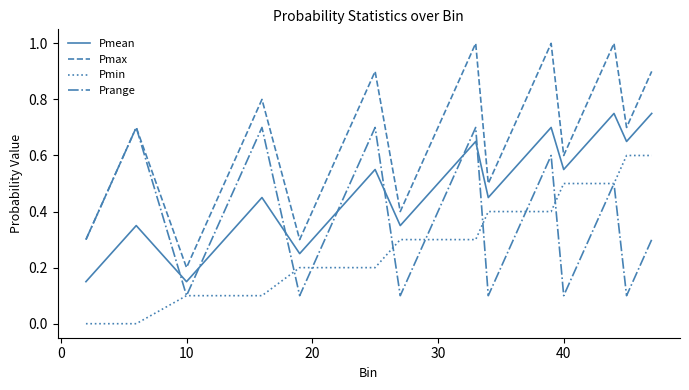

Which series has the largest total across all categories?

Pmax